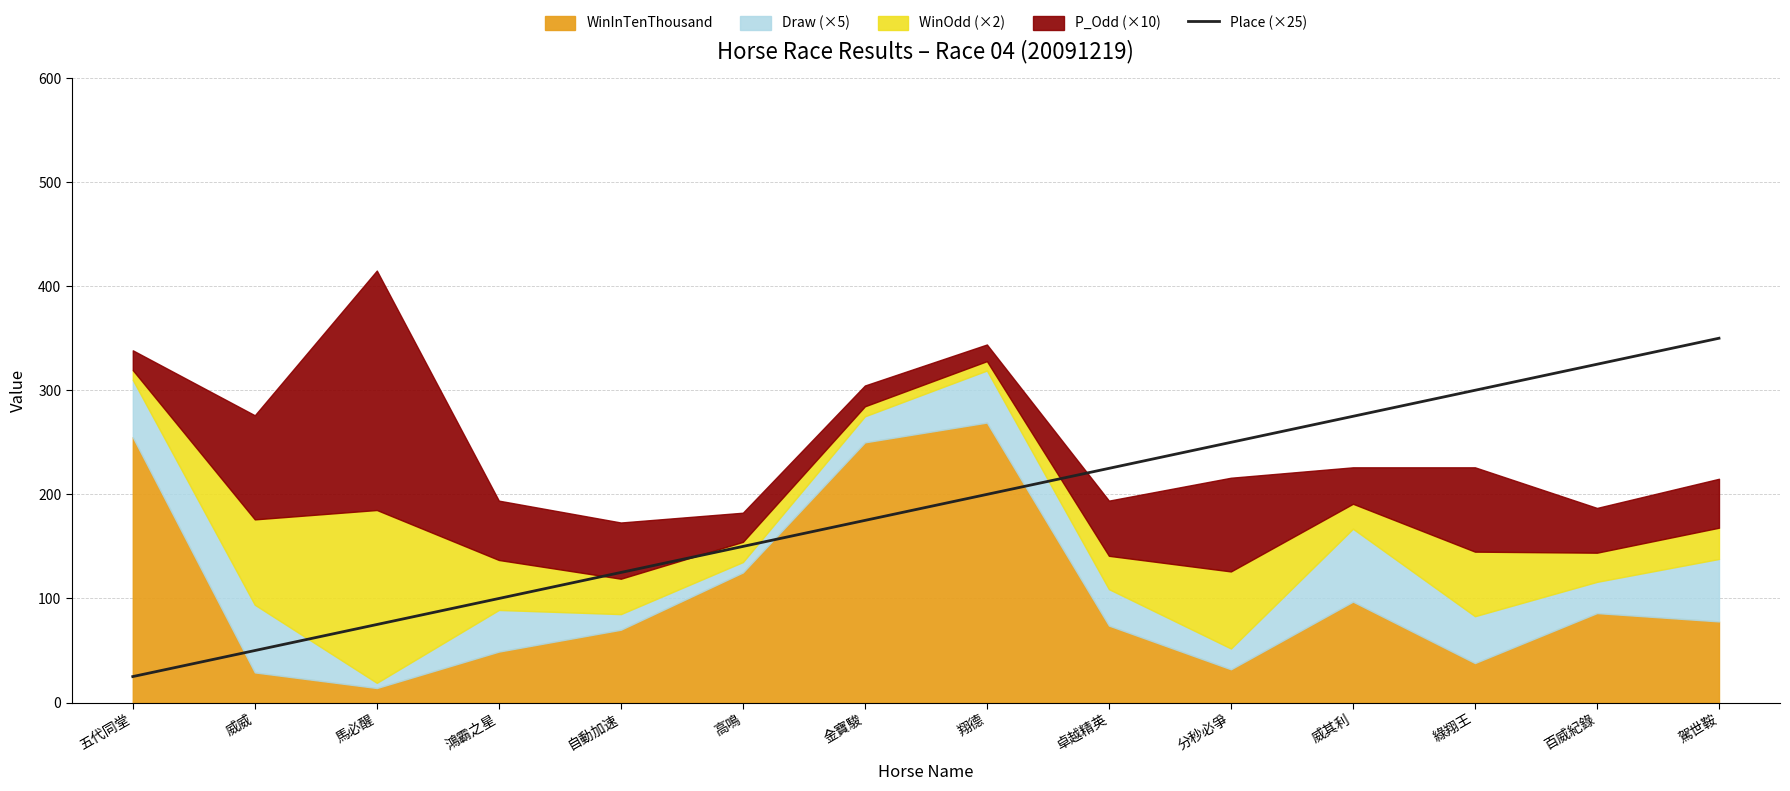

How many values are below 200?

7